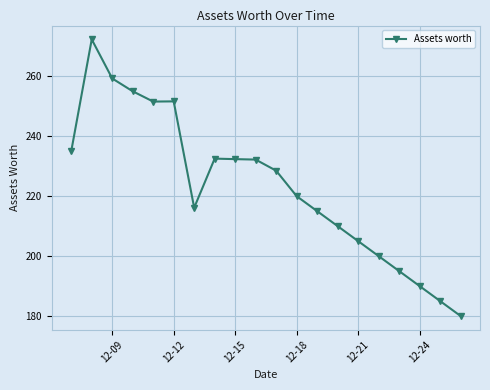

True or false: the data has more than 1 interior local peaks.

True